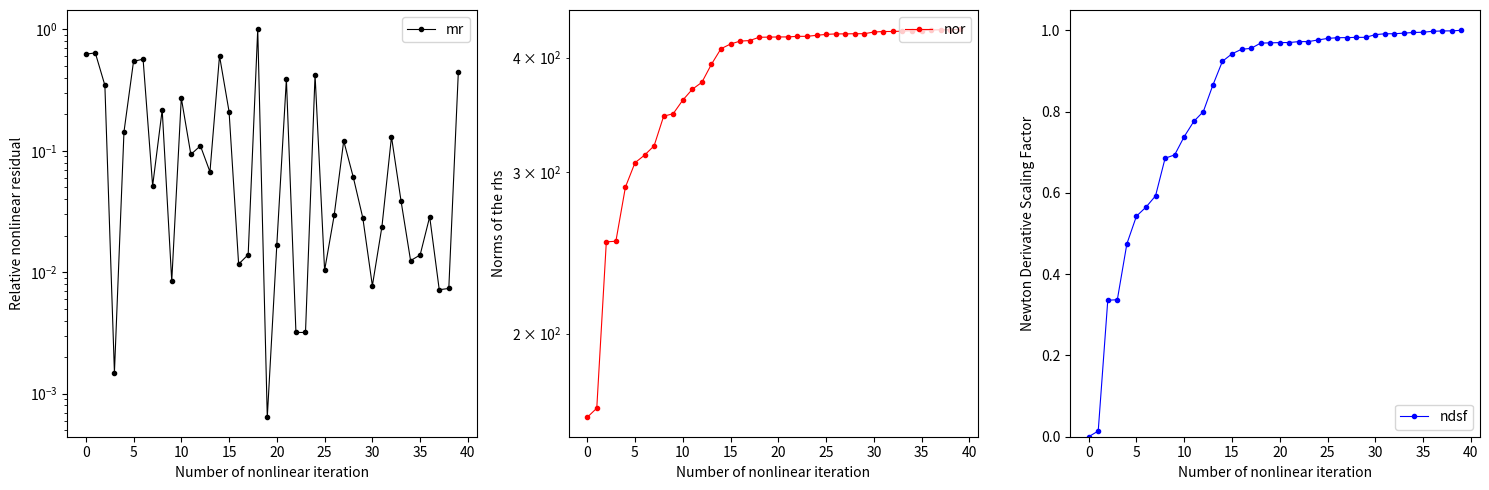

The value of mr at 17 is 0.0. True or false?

False